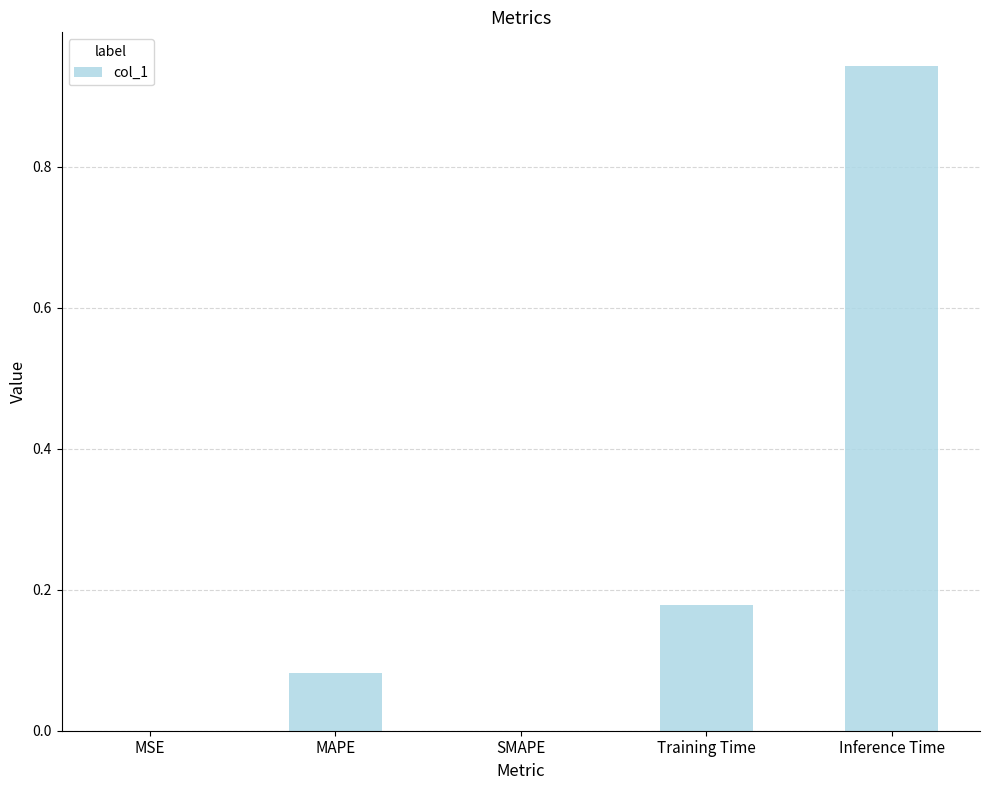

How many data points does each series have?

5